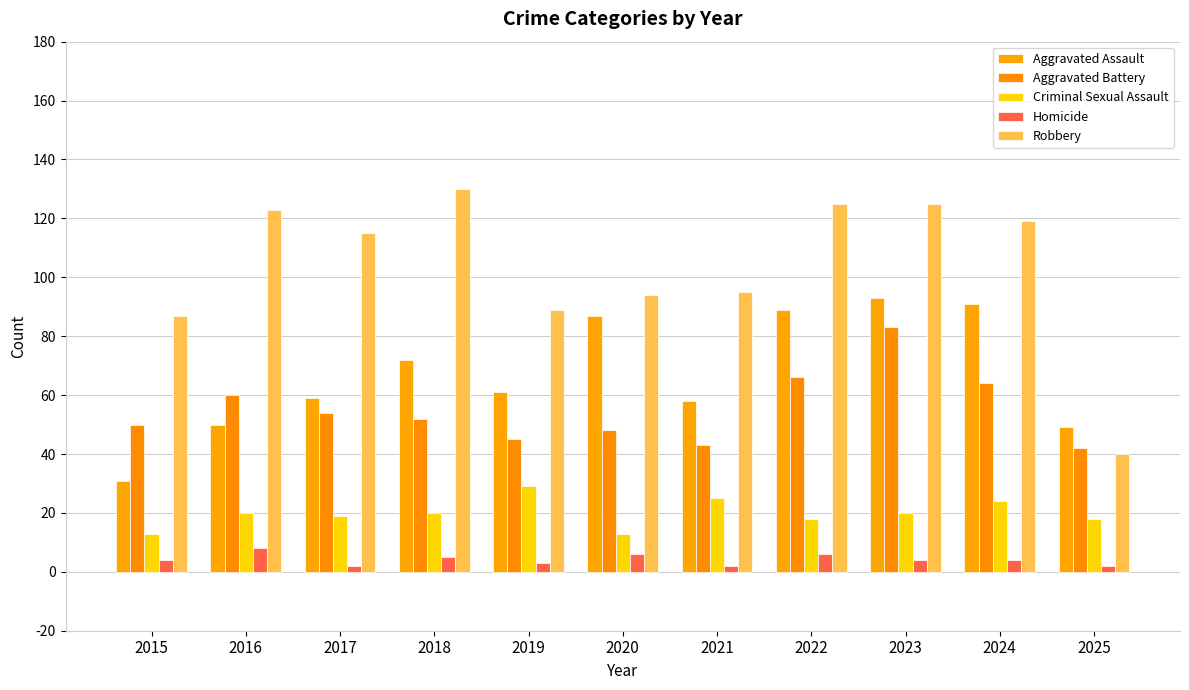

True or false: Criminal Sexual Assault has a value of 29 at 2019.

True